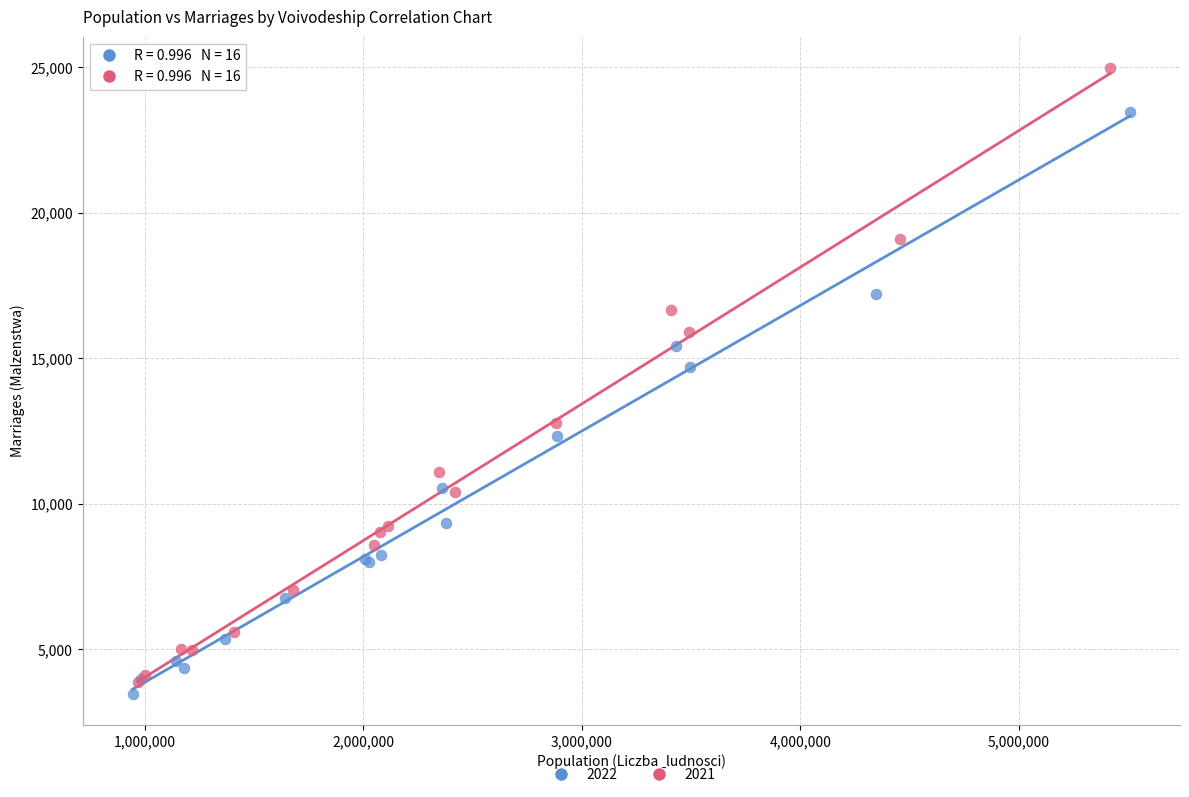

Which series reaches the maximum Y coordinate?

2021